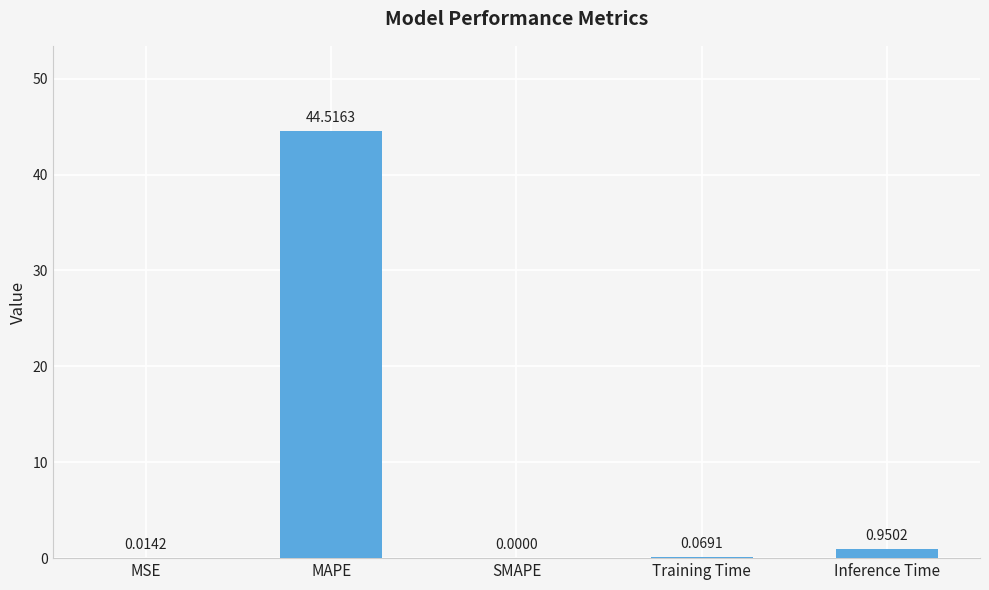

Between MSE and Inference Time, which is larger?

Inference Time